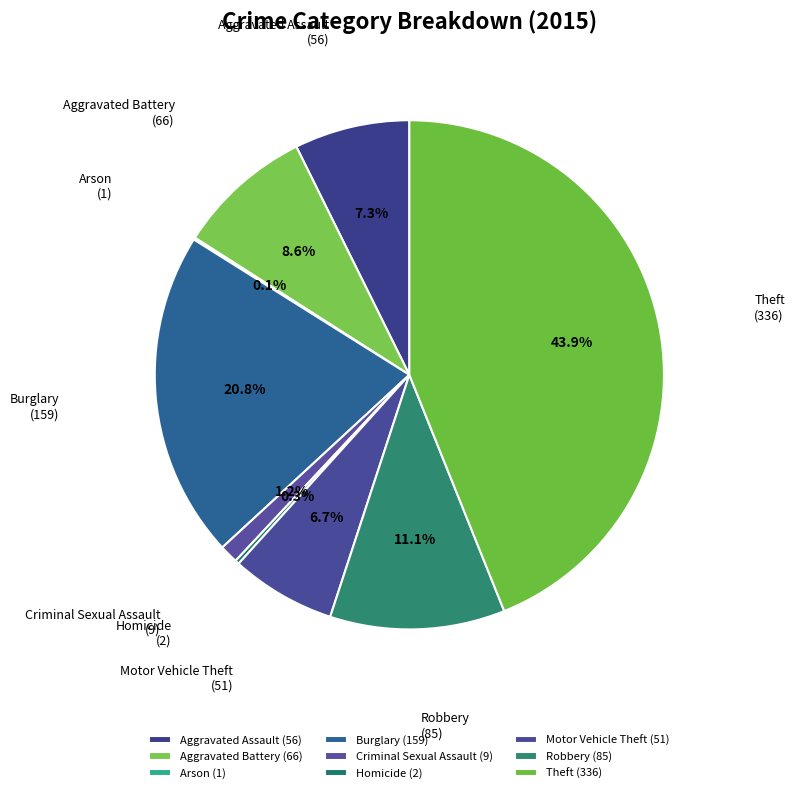

To the nearest percent, what portion does Aggravated Battery represent?

9%